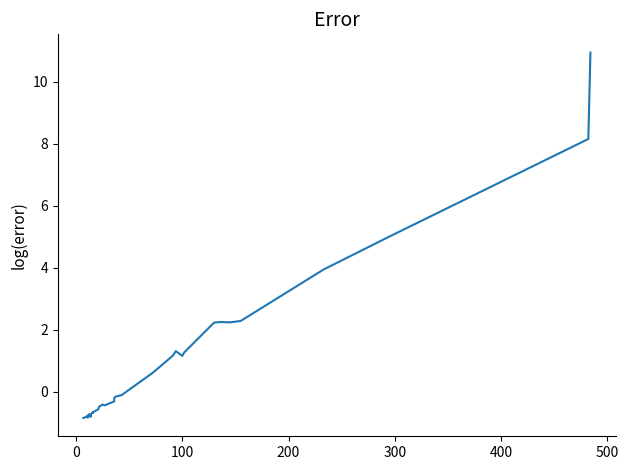

Reading left to right, transcribe all the data shown in this chart.

-0.8	-0.8	-0.8	-0.8	-0.8	-0.7	-0.7	-0.7	-0.8	-0.8	-0.8	-0.7	-0.7	-0.7	-0.7	-0.6	-0.6	-0.5	-0.4	-0.4	-0.4	-0.3	-0.2	-0.2	-0.1	-0.1	0.2	0.6	1.2	1.3	1.2	1.3	2.2	2.3	2.2	2.3	3.9	5.0	8.2	10.9